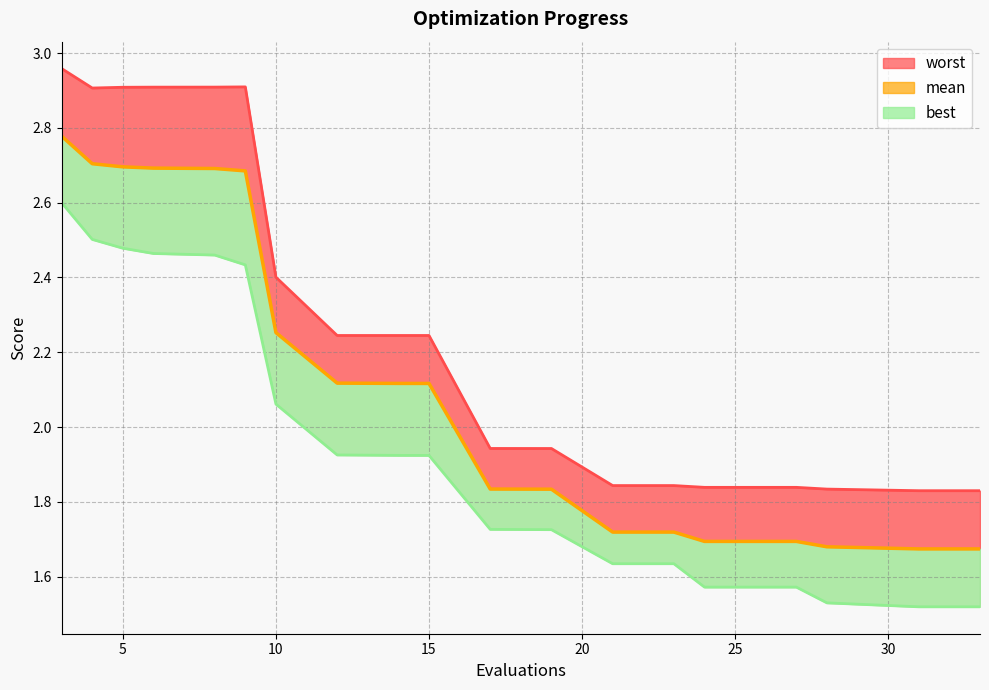

What is the greatest value displayed?

3.0